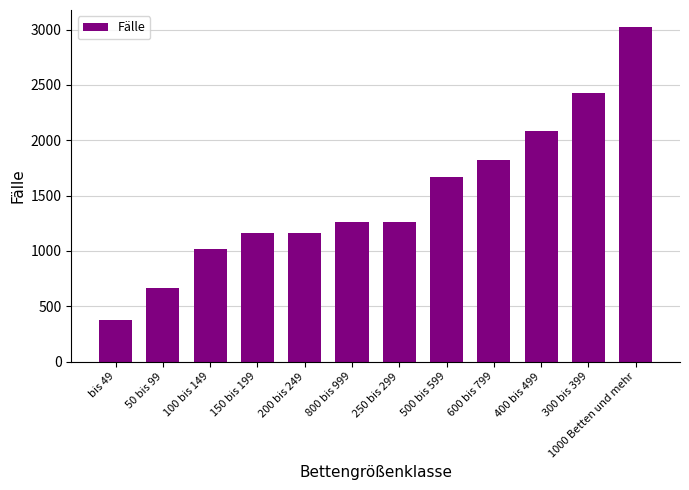

What is the approximate value at 600 bis 799, to the nearest 10?

1820